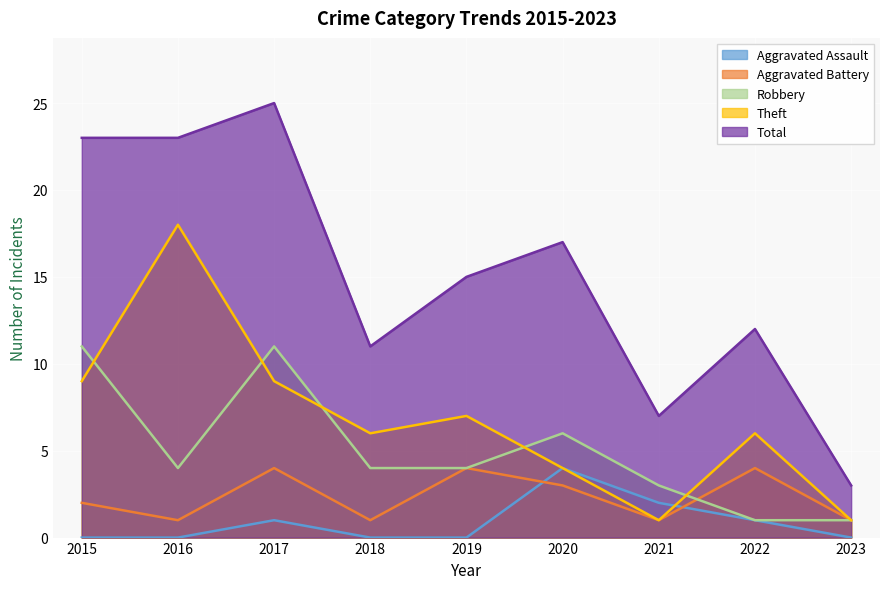

Where does the Total series first go above 15?

2015